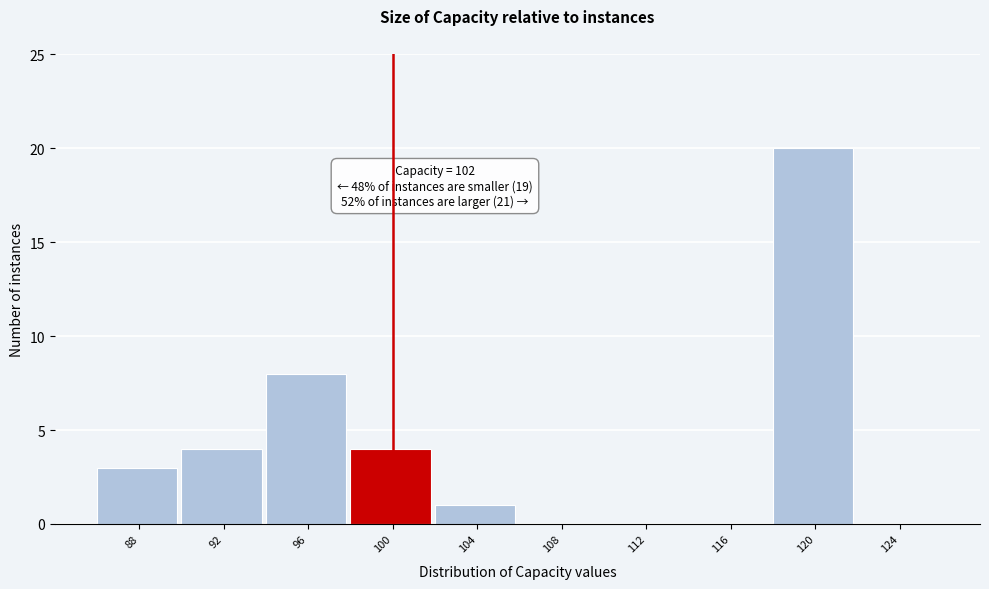

Reading left to right, list all the values displayed in this chart.

88=3	92=4	96=8	100=4	104=1	108=0	112=0	116=0	120=20	124=0